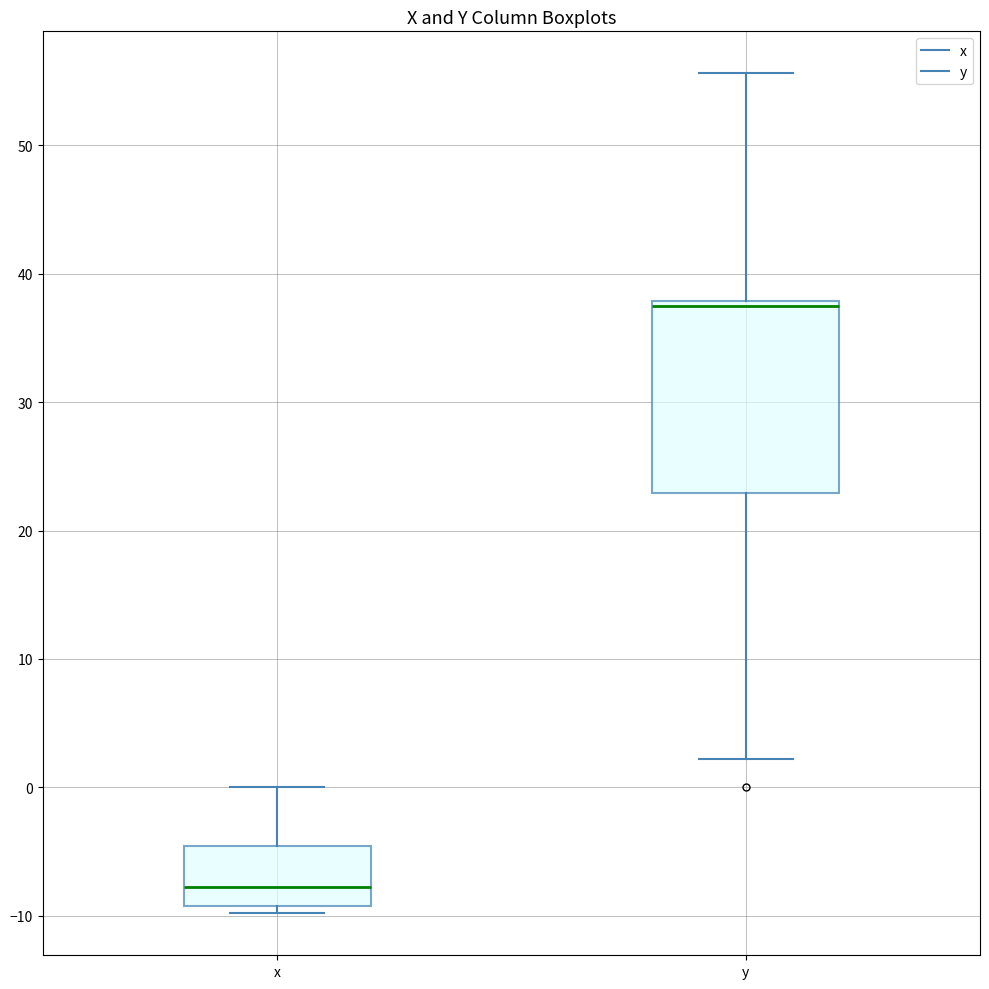

Comparing the boxes themselves (not the whiskers), which one is the tallest?

y